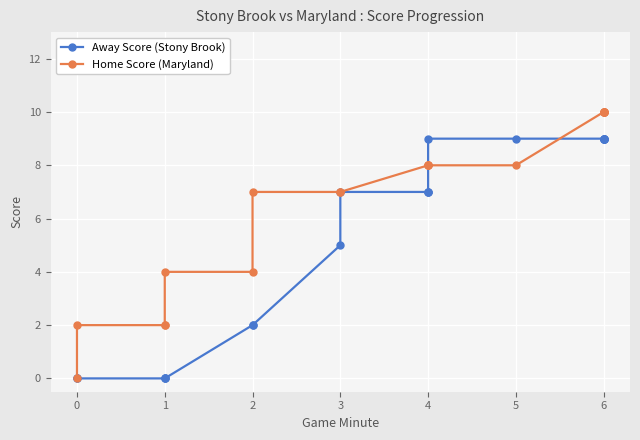

How many intersections are there between Home Score (Maryland) and Away Score (Stony Brook)?

2